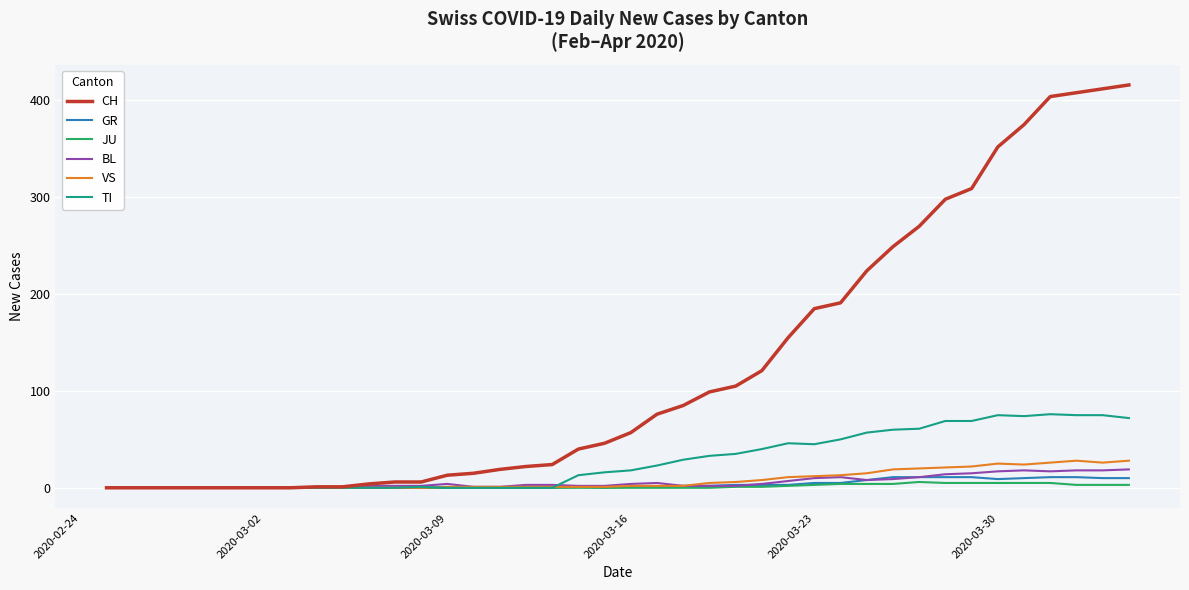

How many categories are shown in the chart?

40